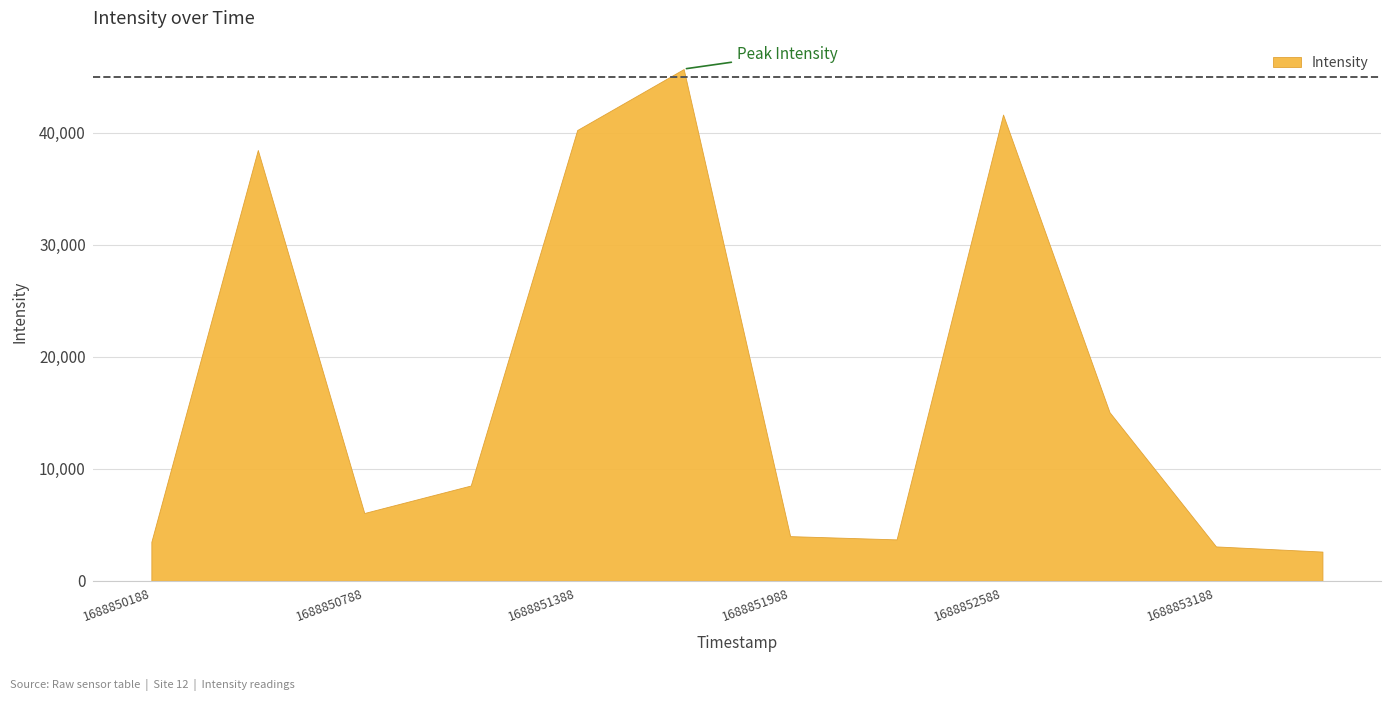

Reading left to right, transcribe all the data shown in this chart.

1688850188=3483.0	1688850488=38466.8	1688850788=6052.1	1688851088=8506.8	1688851388=40248.5	1688851688=45694.0	1688851988=3987.9	1688852288=3696.7	1688852588=41630.9	1688852888=15052.7	1688853188=3069.3	1688853488=2607.4